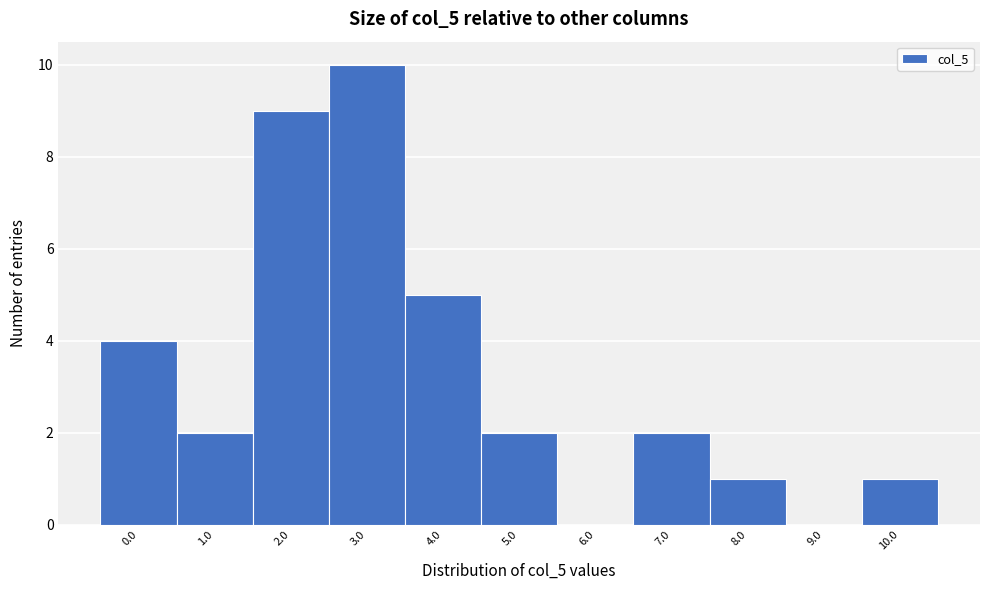

Reading left to right, extract all data points from this chart.

0.0=4	1.0=2	2.0=9	3.0=10	4.0=5	5.0=2	6.0=0	7.0=2	8.0=1	9.0=0	10.0=1